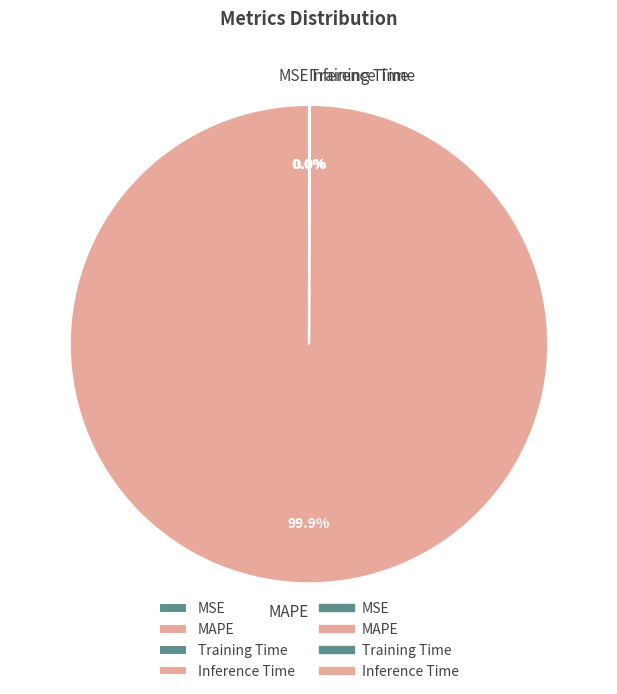

To the nearest percent, what is the difference between the largest and smallest slice percentages?

100%